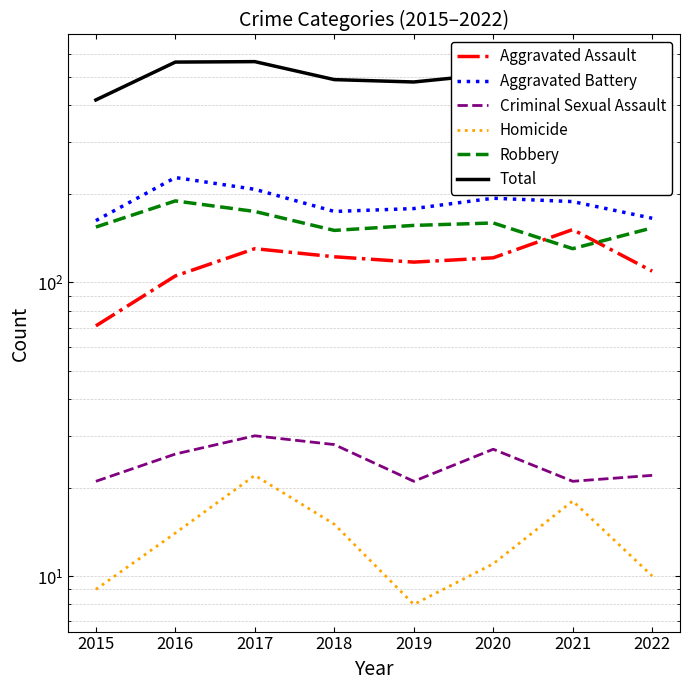

At which category does Aggravated Battery reach its first local valley?

2018